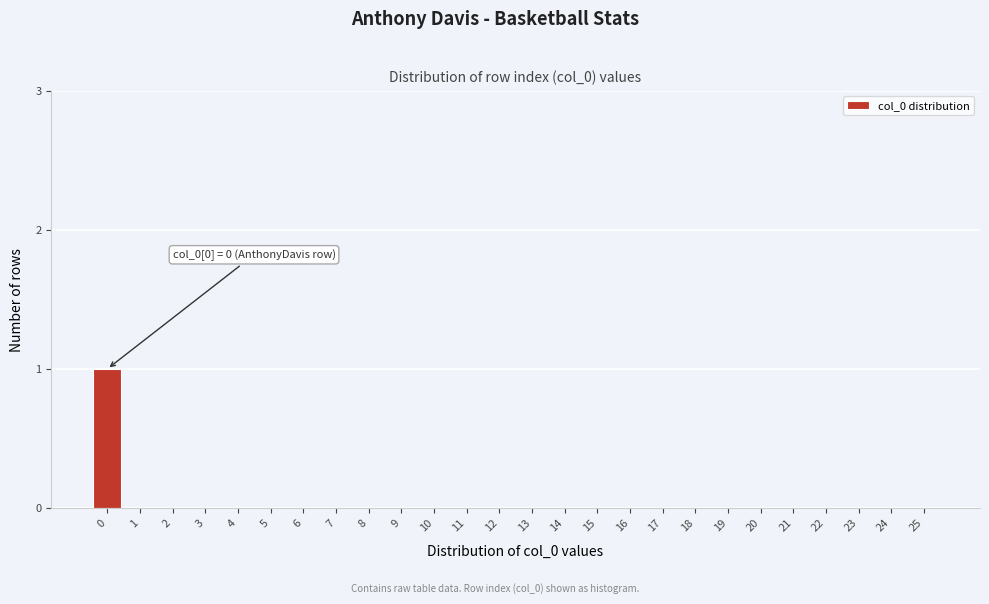

Reading left to right, what are all the values shown in this chart?

0=1	1=0	2=0	3=0	4=0	5=0	6=0	7=0	8=0	9=0	10=0	11=0	12=0	13=0	14=0	15=0	16=0	17=0	18=0	19=0	20=0	21=0	22=0	23=0	24=0	25=0